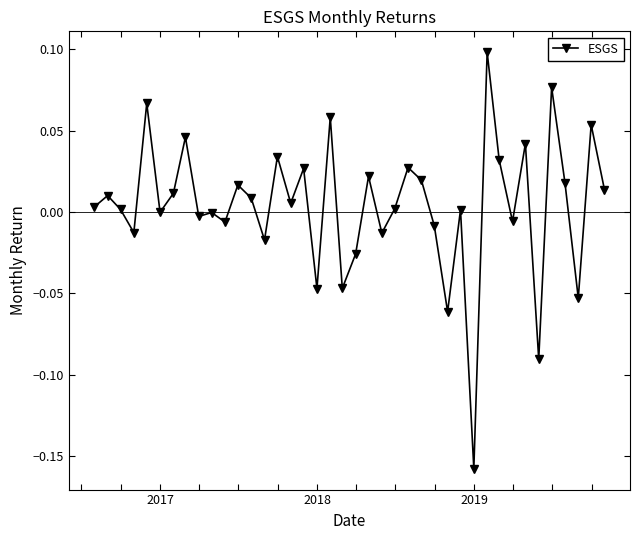

What is the difference between the maximum and minimum values?

0.3